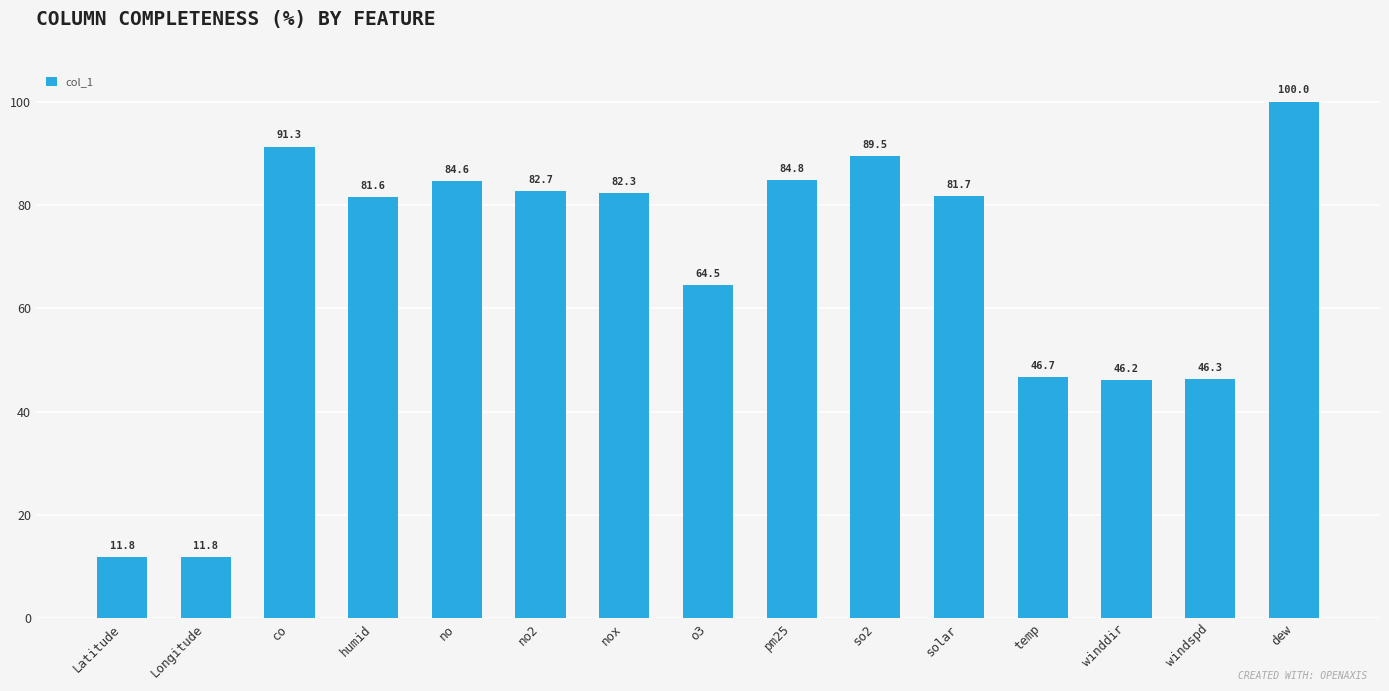

True or false: the data shows 32.1 at nox.

False